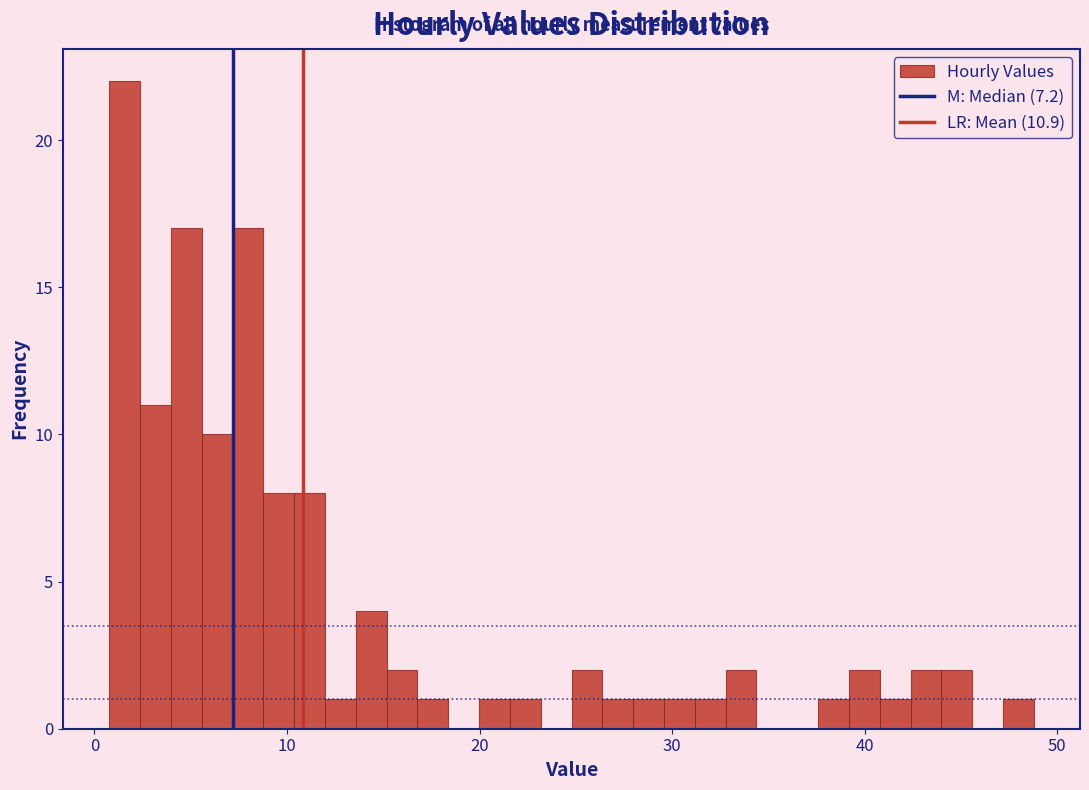

Read against the x-axis, roughly where is the centre of the tallest bar?

2